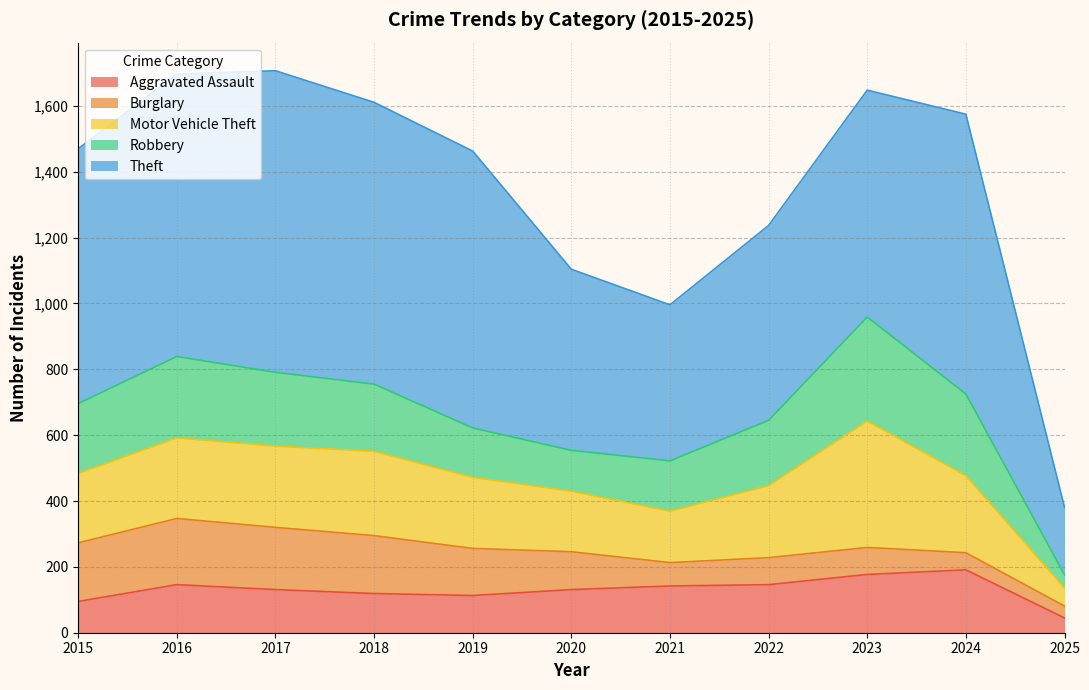

Read the Motor Vehicle Theft value at 2019.

216